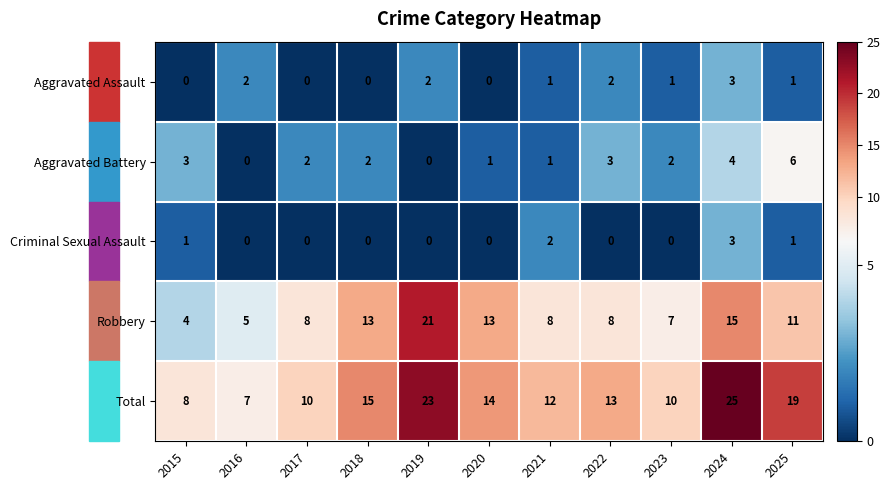

What is the total value across all series at 2020?

28